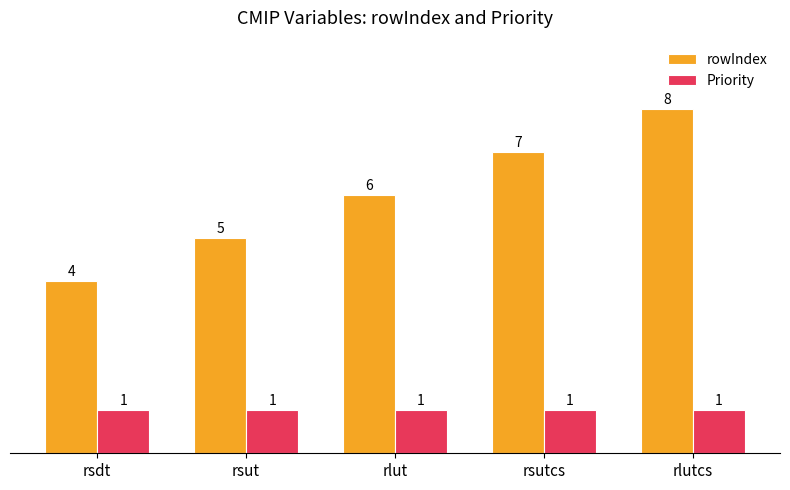

Count the number of data series in this chart.

2